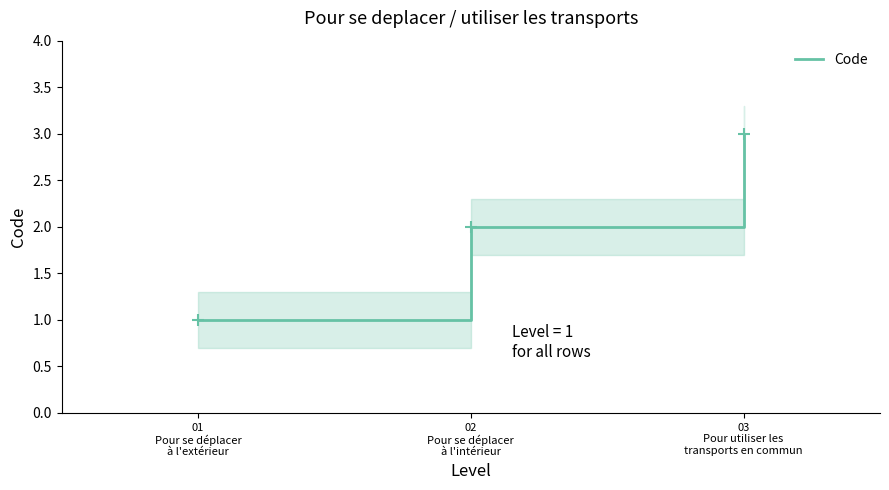

What position from the left is 02
Pour se déplacer
à l'intérieur?

2